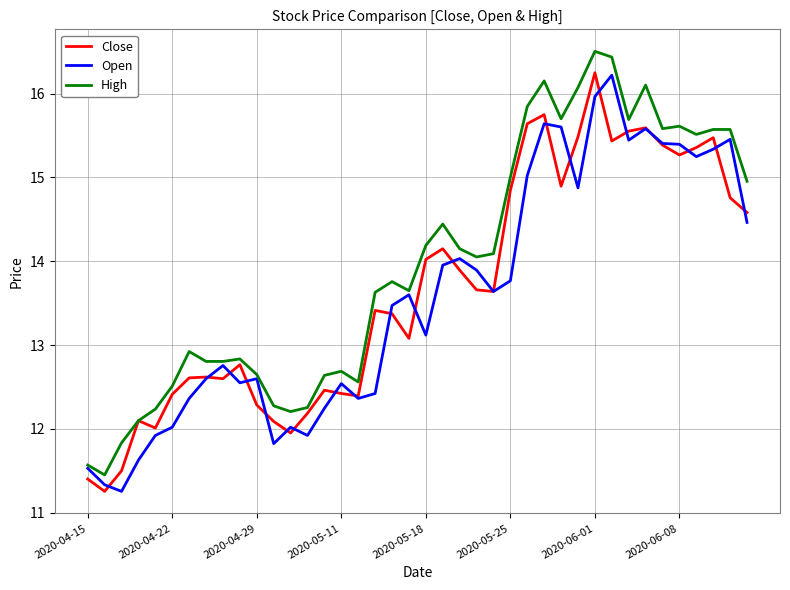

Which series has the largest total across all categories?

High